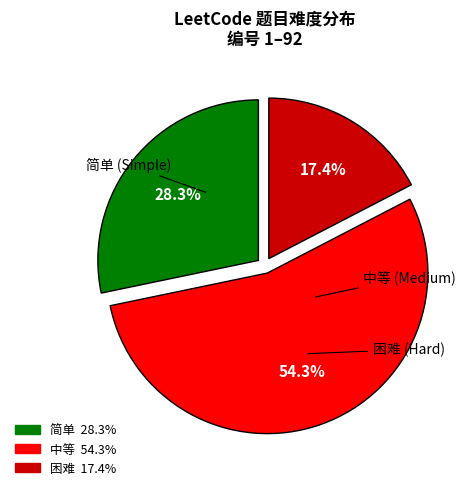

Is the sum of 中等 and 简单 greater than half?

Yes